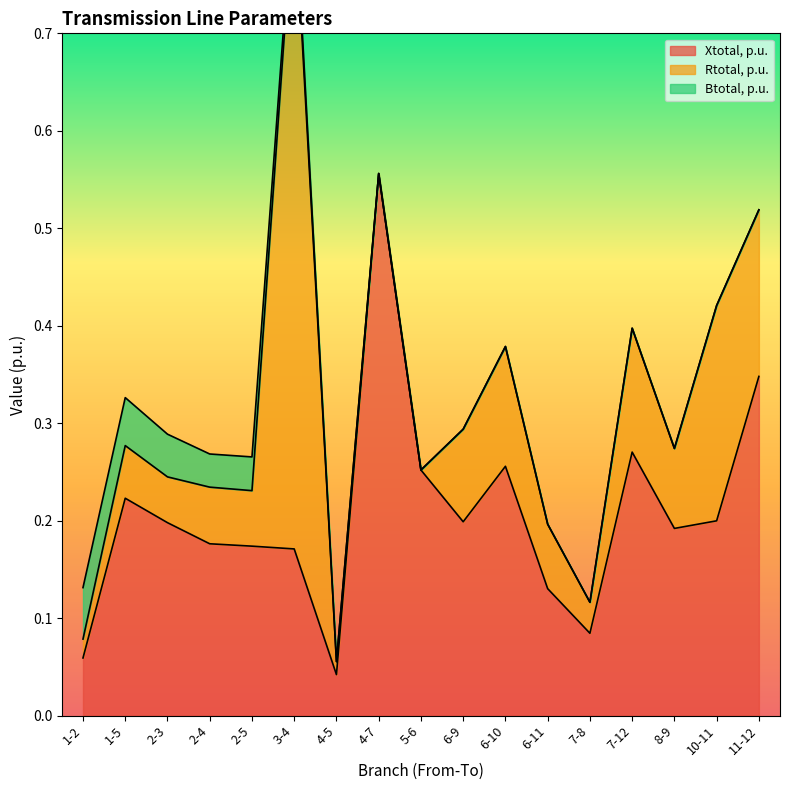

Which series has the largest range (max minus min)?

Rtotal, p.u.